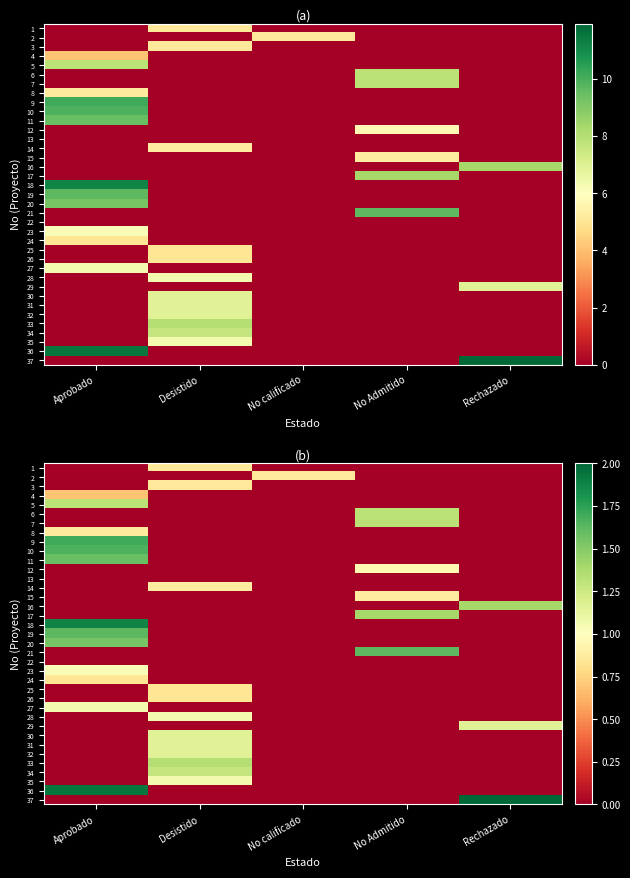

The 30 series shows 0.0 at No Admitido. True or false?

True